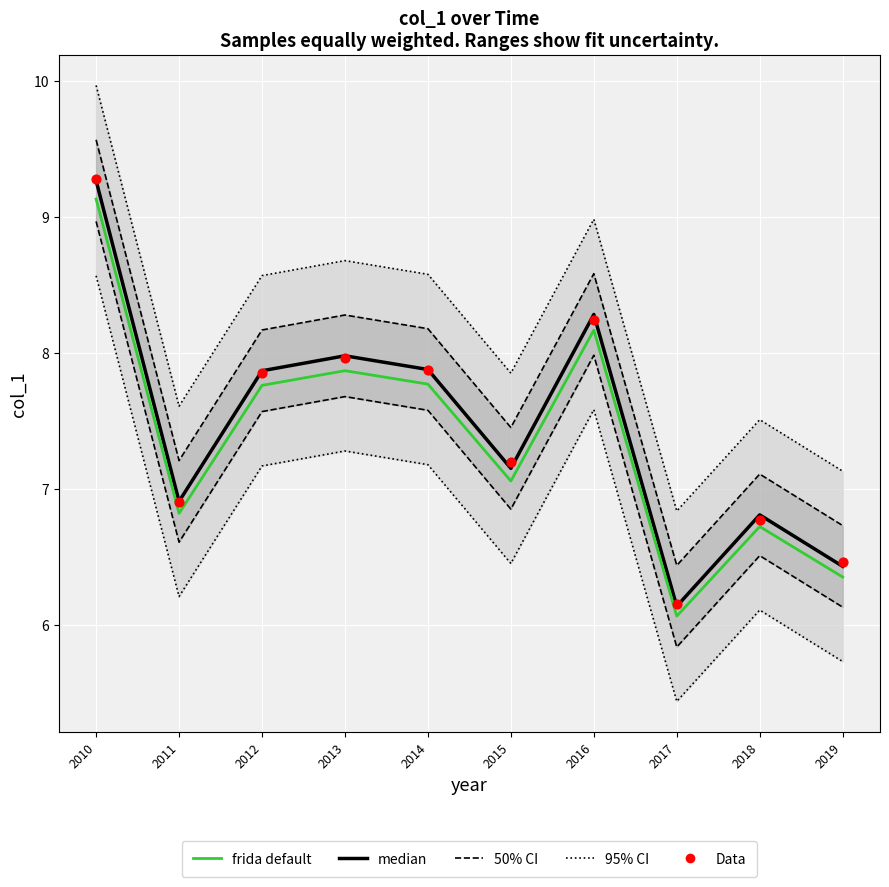

What is the total value across all series at 2013?

23.8